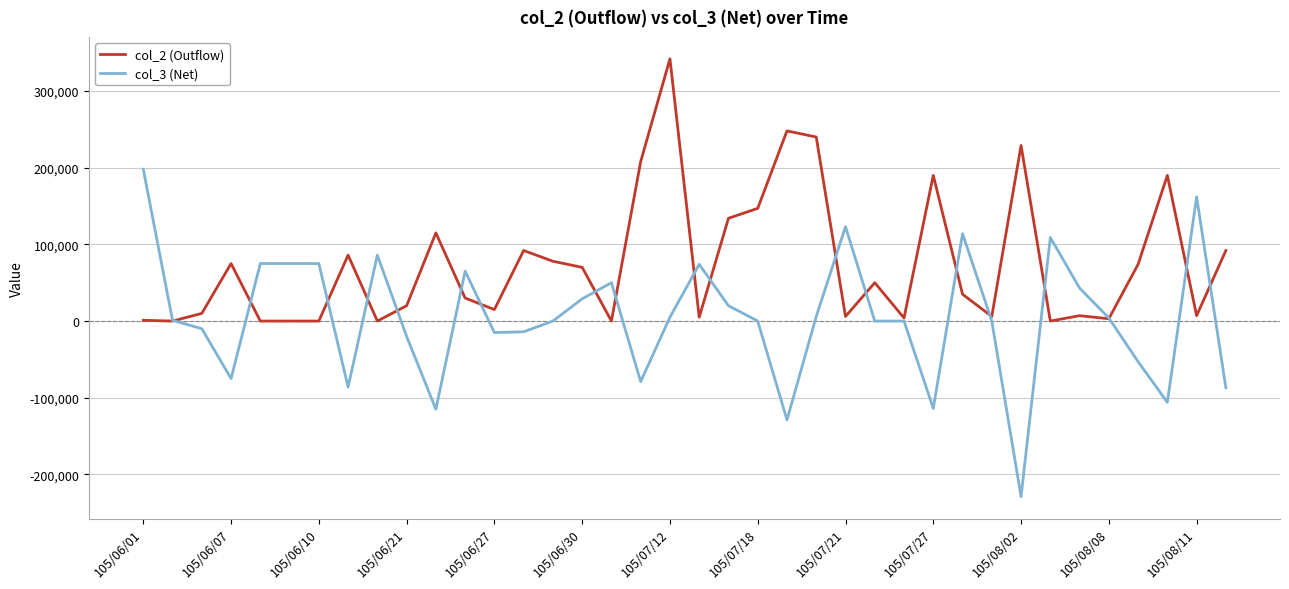

What are all the series names shown in the legend?

col_2 (Outflow), col_3 (Net)